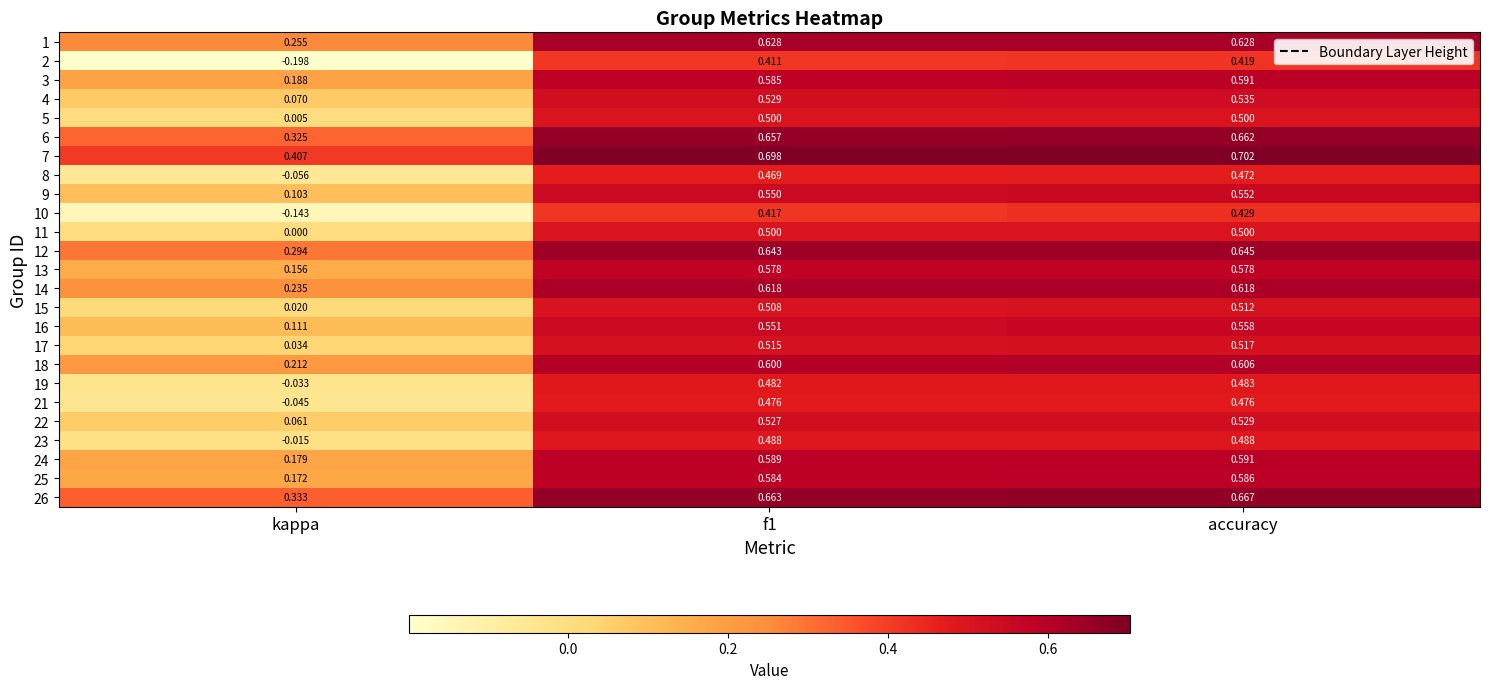

Which category has the lowest value in the 25 series?

kappa